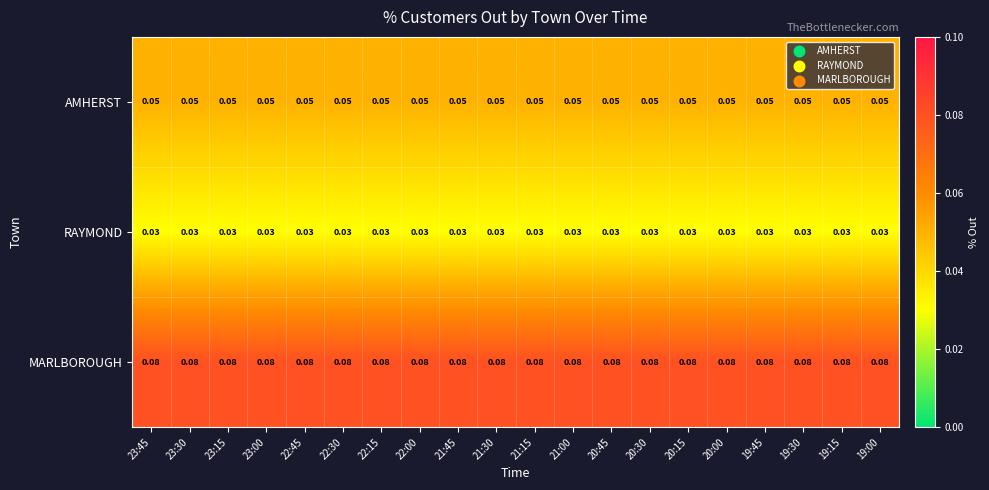

Rank the series by their average value, from highest to lowest.

MARLBOROUGH, AMHERST, RAYMOND